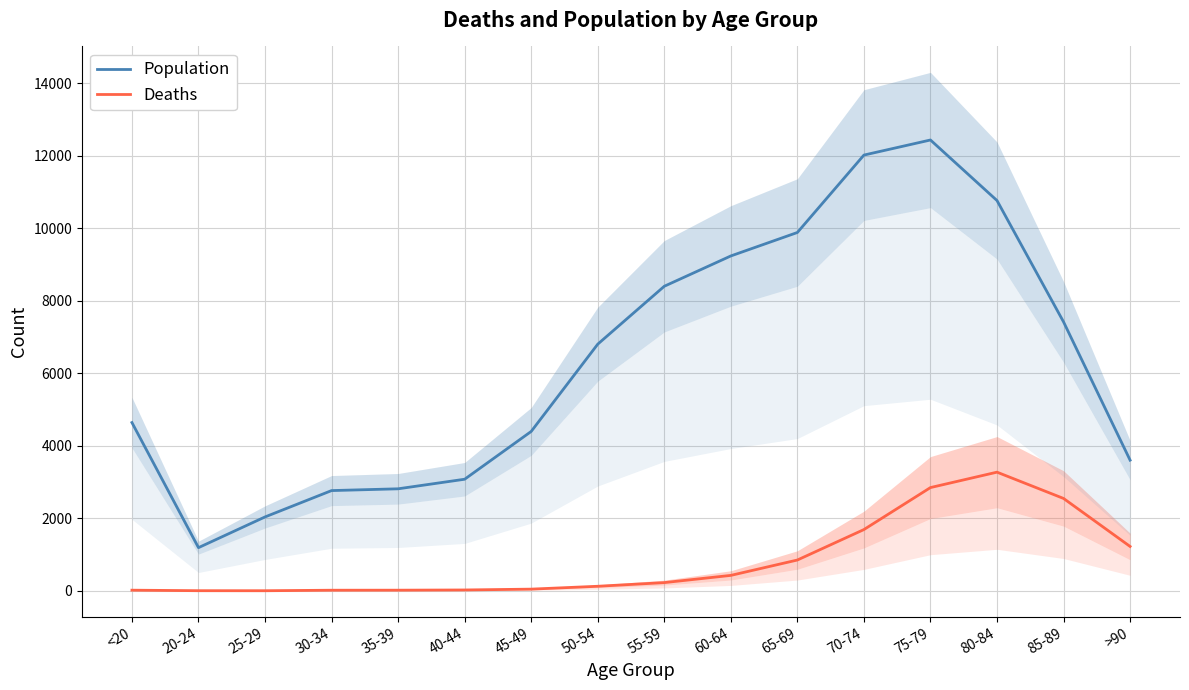

Between <20 and 35-39, which series saw the biggest shift?

Population